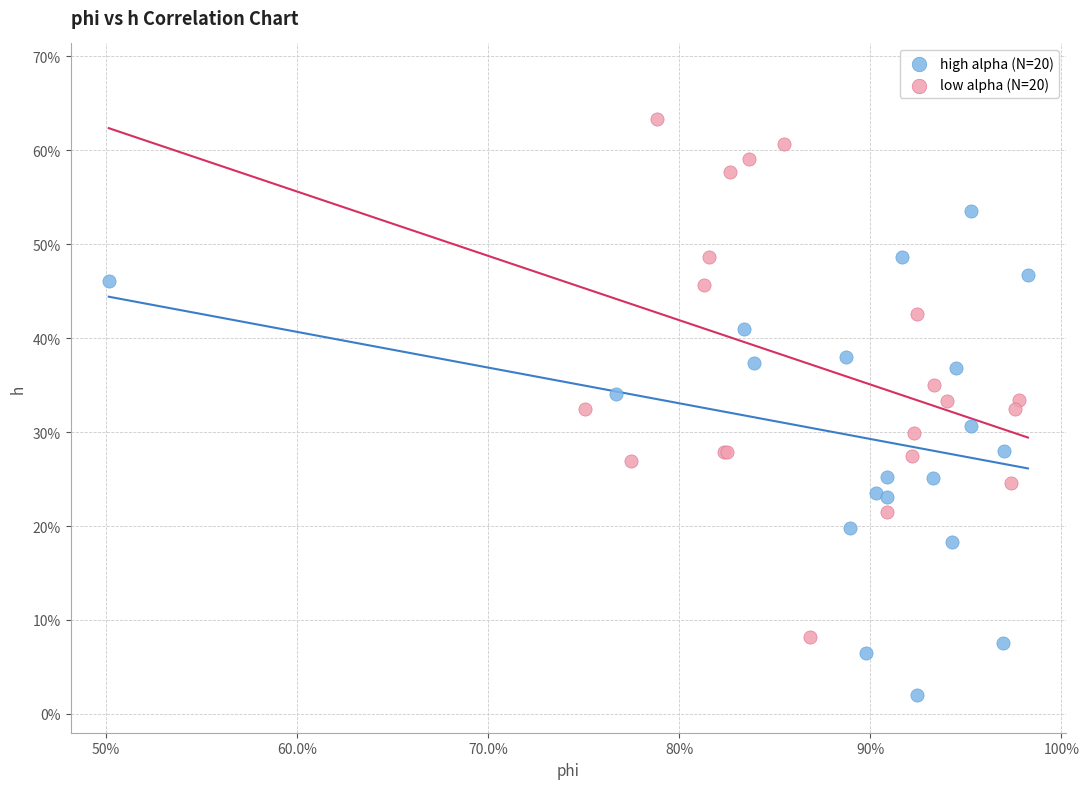

Which series contains the lowest Y value?

high alpha (N=20)